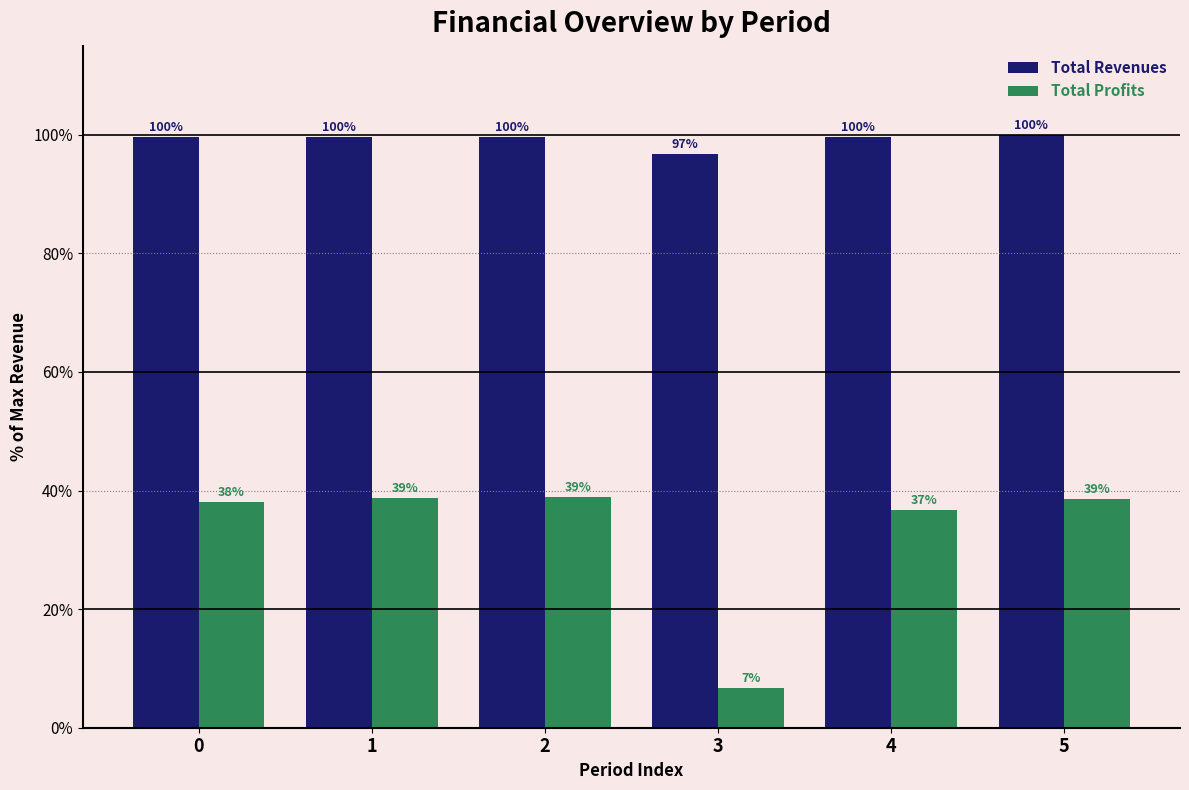

What is the value of the Total Profits bar at the 6th from the left?

38.7